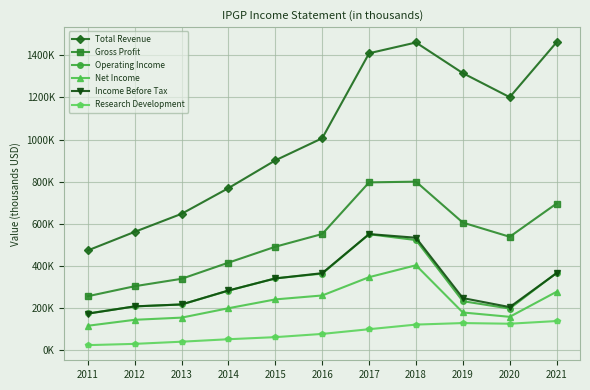

Read the Operating Income value at 2020.

198700